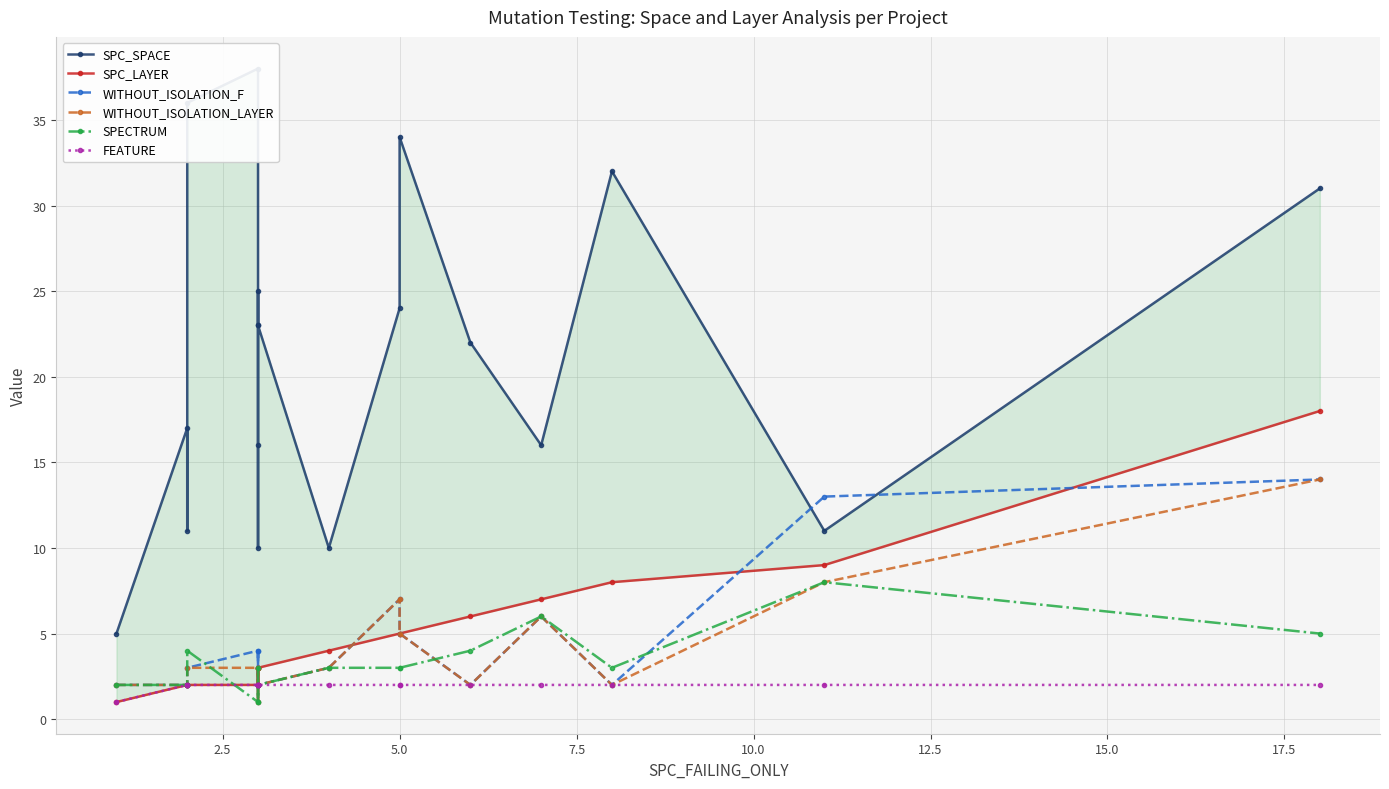

What is the maximum value for WITHOUT_ISOLATION_F?

14